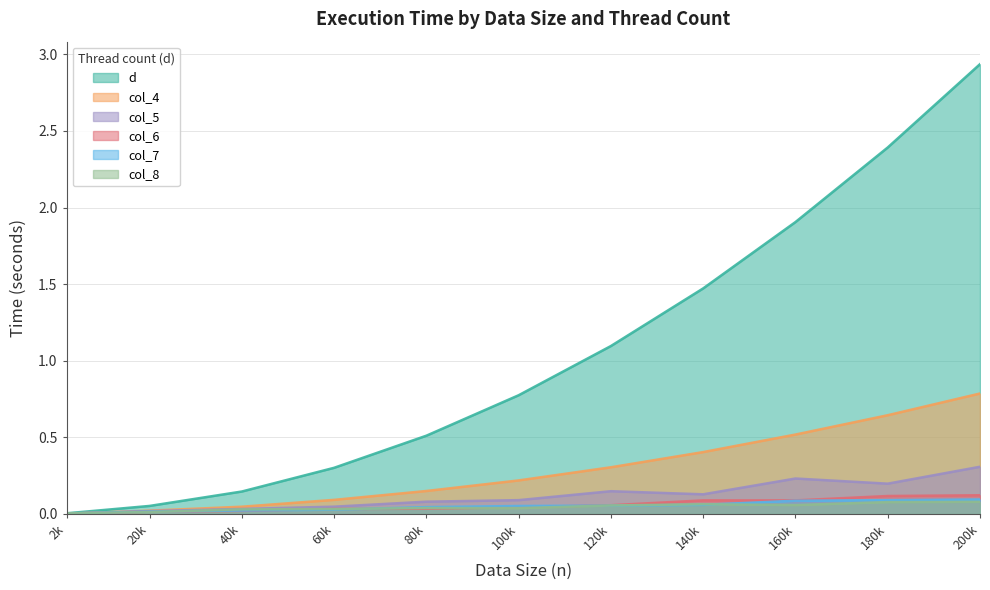

The value of d at 100k is 0.8. True or false?

True